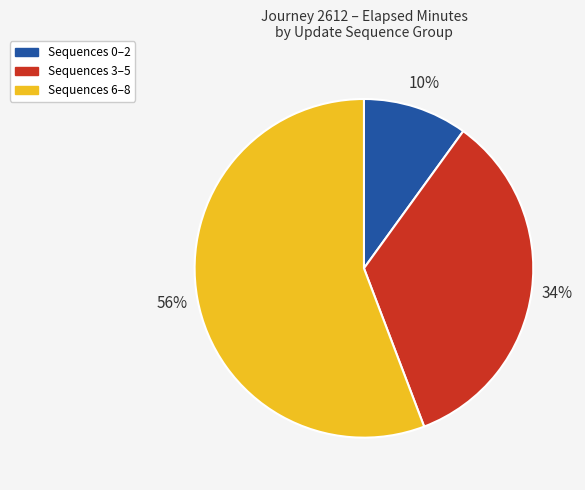

Rank the categories by value from lowest to highest.

Sequences 0–2, Sequences 3–5, Sequences 6–8